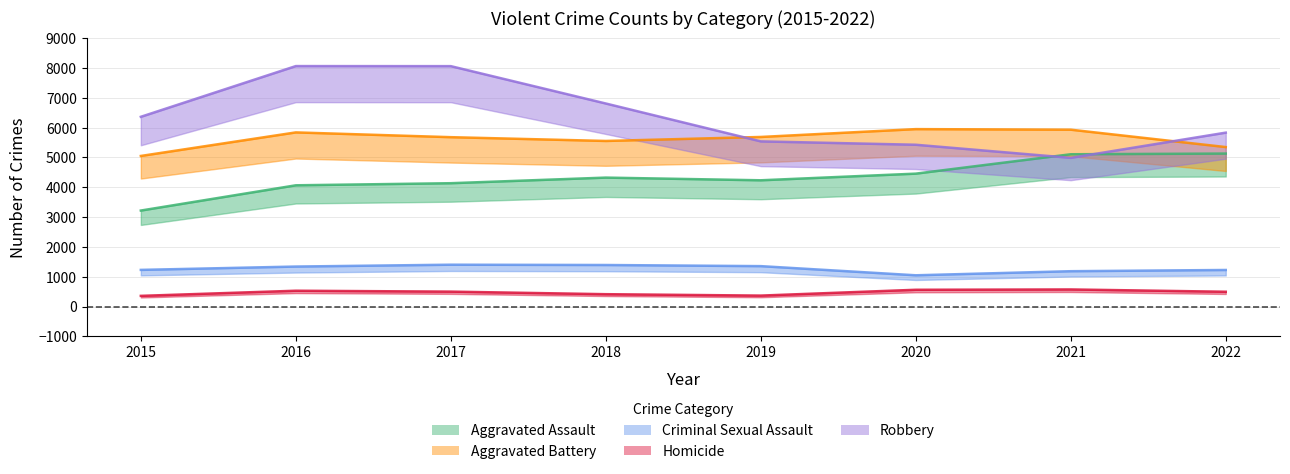

What are all the series names shown in the legend?

Aggravated Assault, Aggravated Battery, Criminal Sexual Assault, Homicide, Robbery